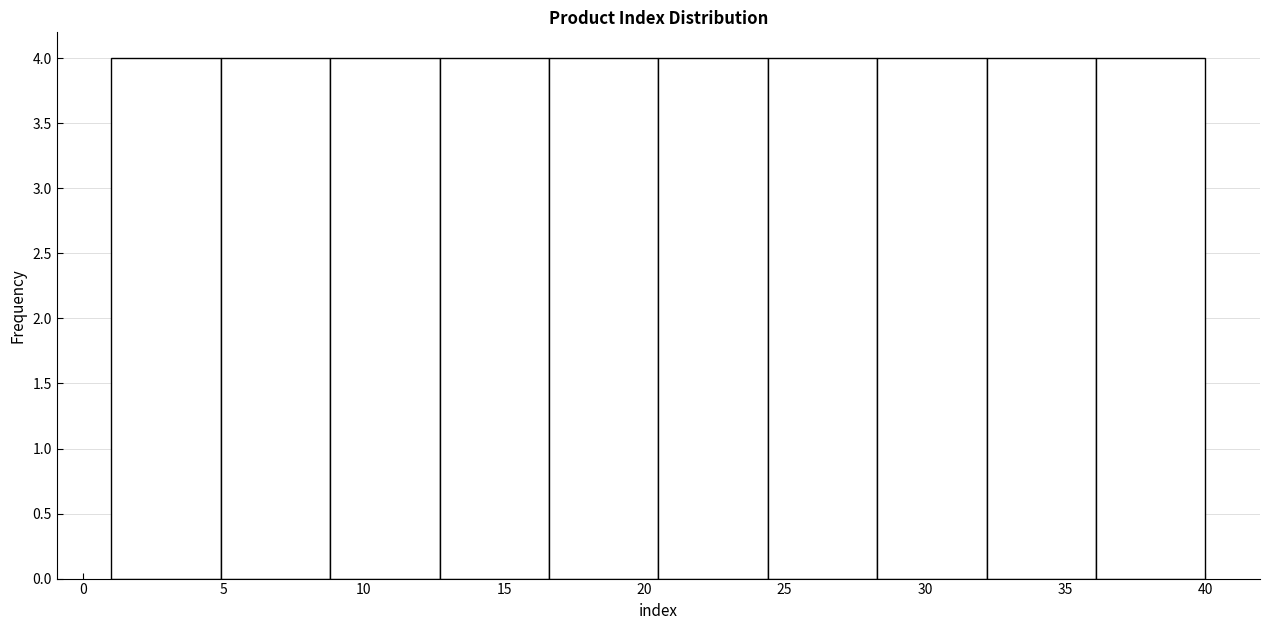

Reading left to right, list every bar in this chart as the range it spans on the x-axis followed by its height. Neither the bar edges nor the heights are printed on the chart, so give them approximately, as read against the axes.

1.0 to 4.9: 4
4.9 to 8.8: 4
8.8 to 12.7: 4
12.7 to 16.6: 4
16.6 to 20.5: 4
20.5 to 24.4: 4
24.4 to 28.3: 4
28.3 to 32.2: 4
32.2 to 36.1: 4
36.1 to 40.0: 4